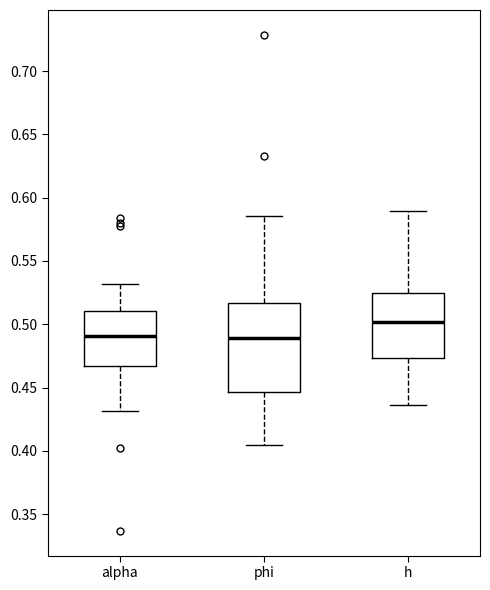

Reading left to right, transcribe this box plot: for each box, give where its median line is, the range the box spans, and where its two whiskers end, as read against the y-axis. The values are not printed on the chart, so give them approximately, as read against the axis.

alpha: median 0.490, box 0.465 to 0.510, whiskers 0.430 to 0.530
phi: median 0.490, box 0.445 to 0.515, whiskers 0.405 to 0.585
h: median 0.500, box 0.475 to 0.525, whiskers 0.435 to 0.590